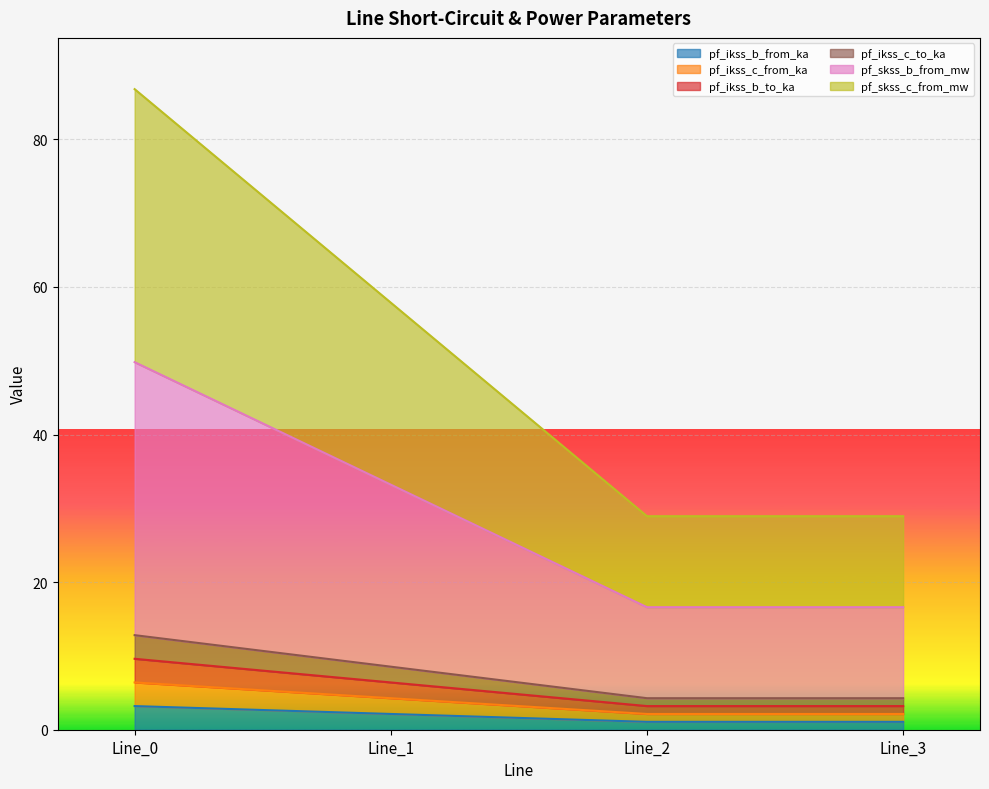

Does the chart display data point markers on the line(s)?

No